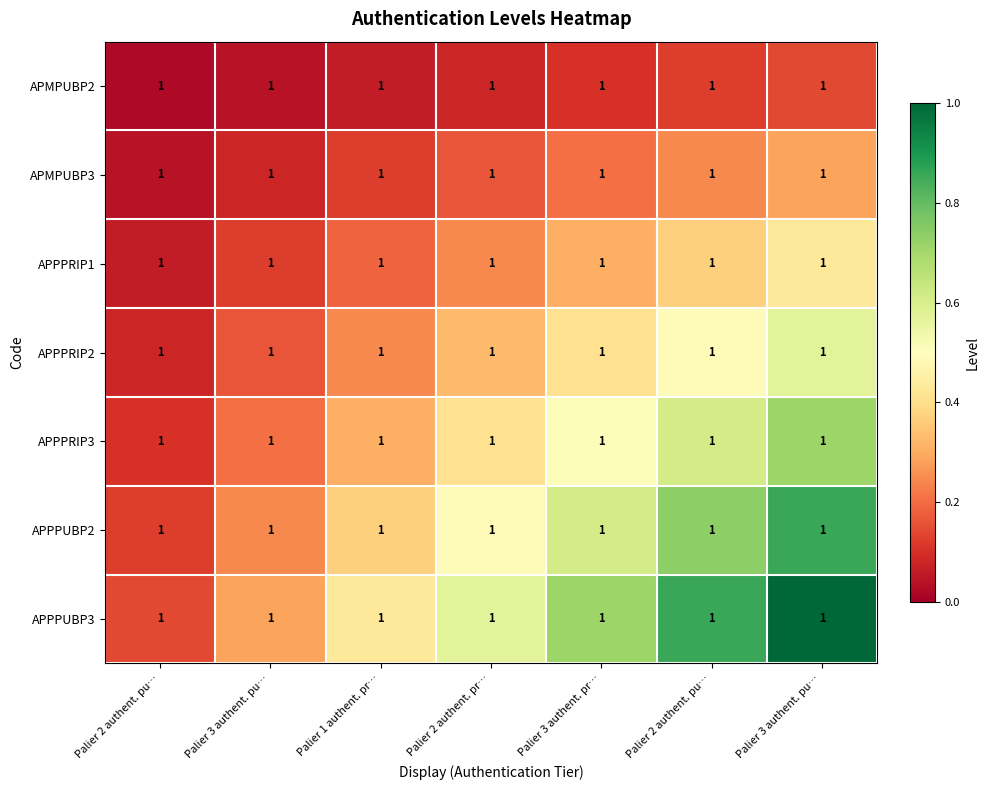

Count the number of categories in the chart.

7